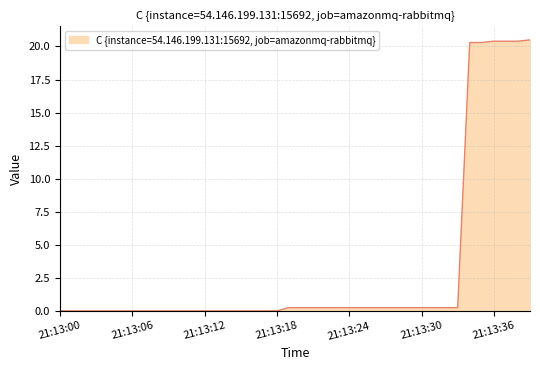

What is the difference between the maximum and minimum values?

20.5